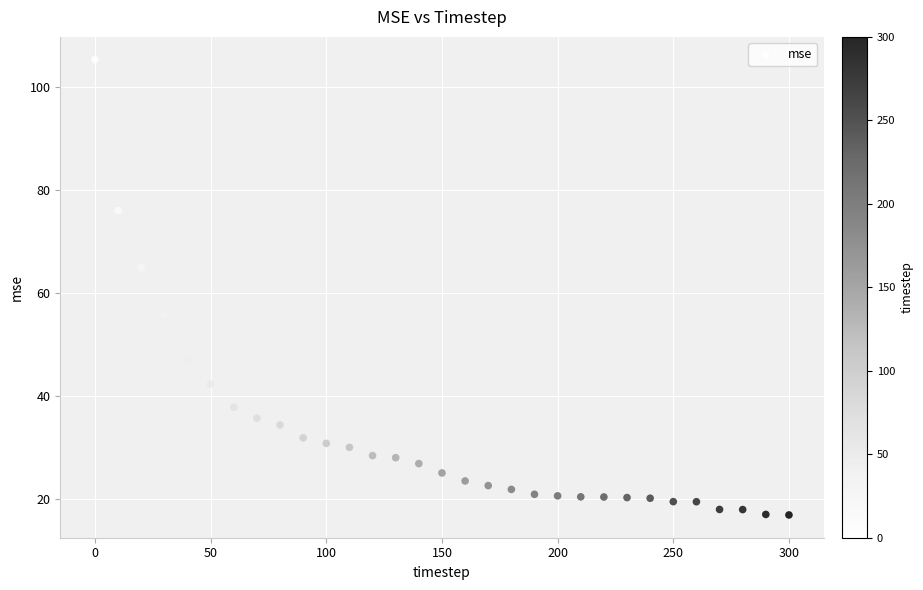

What is the range of X values (max minus min)?

300.0